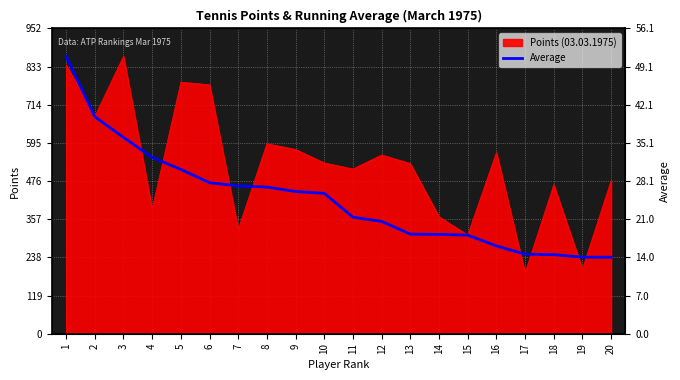

True or false: the data shows 424.4 at 1.

False